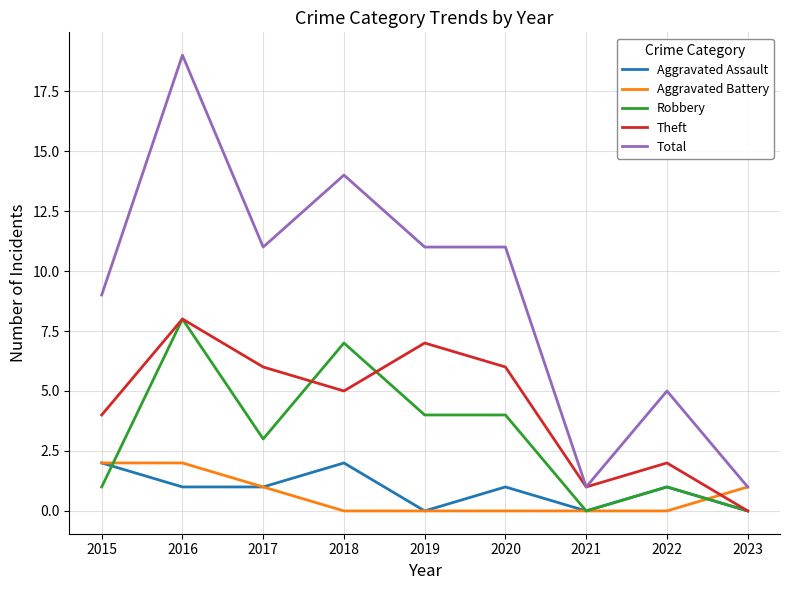

Reading right to left, extract all data points from this chart.

Aggravated Assault: 2023=0	2022=1	2021=0	2020=1	2019=0	2018=2	2017=1	2016=1	2015=2
Aggravated Battery: 2023=1	2022=0	2021=0	2020=0	2019=0	2018=0	2017=1	2016=2	2015=2
Robbery: 2023=0	2022=1	2021=0	2020=4	2019=4	2018=7	2017=3	2016=8	2015=1
Theft: 2023=0	2022=2	2021=1	2020=6	2019=7	2018=5	2017=6	2016=8	2015=4
Total: 2023=1	2022=5	2021=1	2020=11	2019=11	2018=14	2017=11	2016=19	2015=9